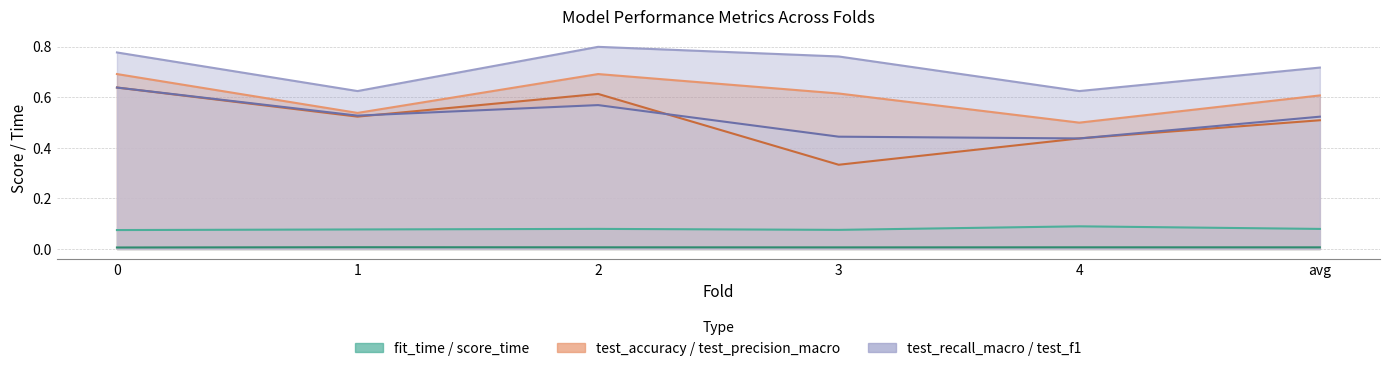

What is the spread (max minus min) of values at 2?

0.8